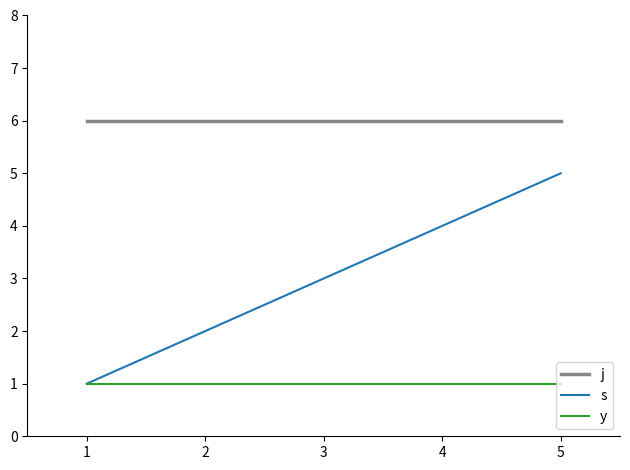

Which series has the largest total across all categories?

j